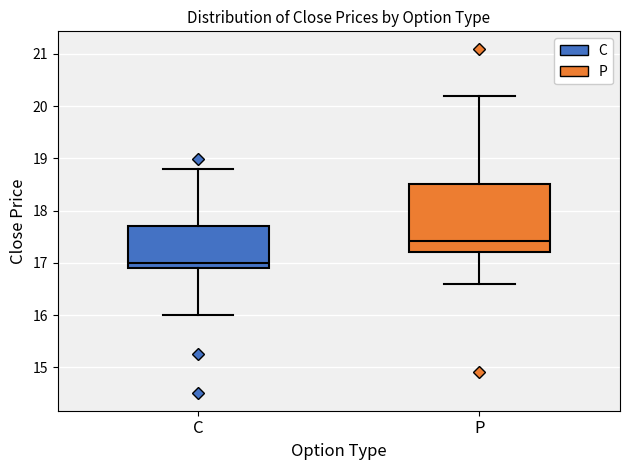

Reading left to right, transcribe this box plot: for each box, give where its median line is, the range the box spans, and where its two whiskers end, as read against the y-axis. The values are not printed on the chart, so give them approximately, as read against the axis.

C: median 17.0, box 16.9 to 17.7, whiskers 16.0 to 18.8
P: median 17.4, box 17.2 to 18.5, whiskers 16.6 to 20.2